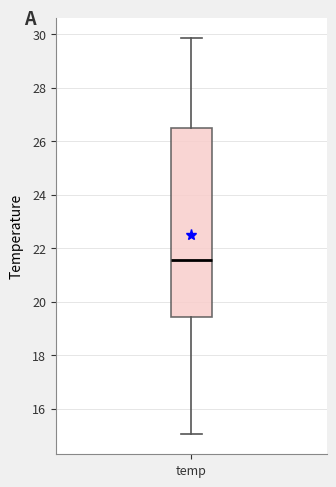

Where is the lower edge of the box for temp on the y-axis? The values are not printed on the chart, so give them approximately, as read against the axis.

19.4